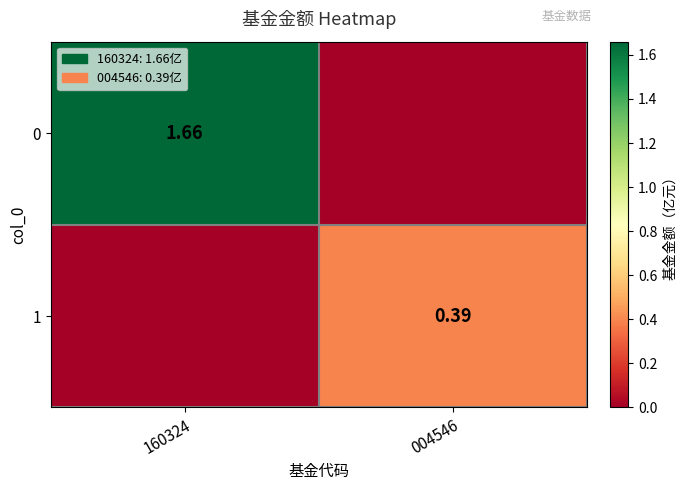

What is the total value across all series at 160324?

1.7